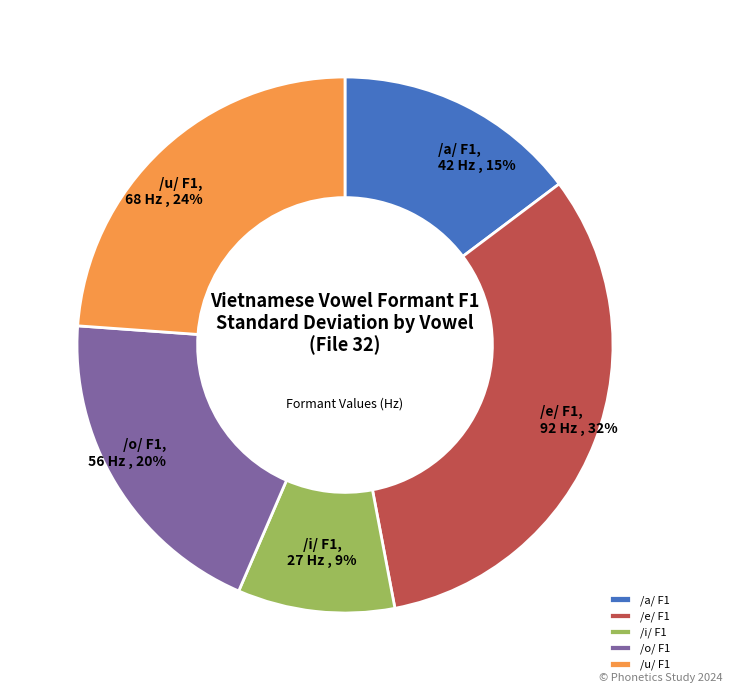

How many segments does this pie chart have?

5